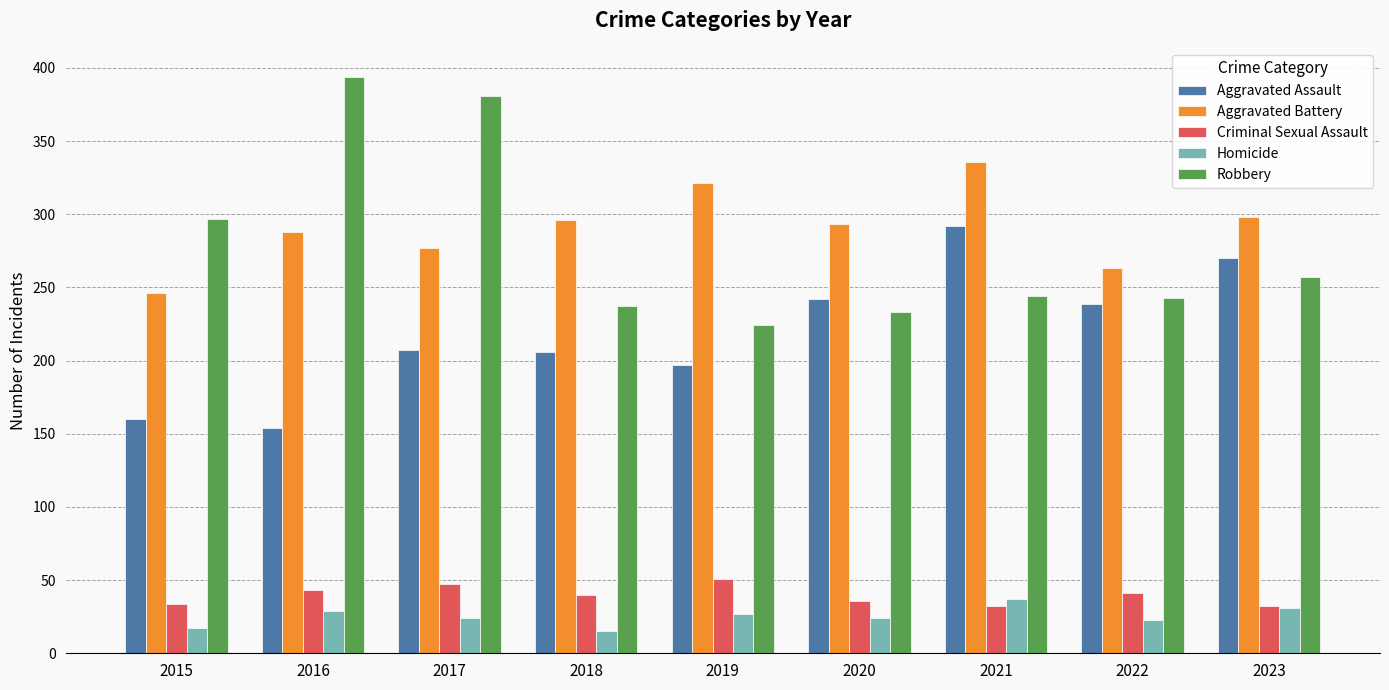

What is the difference between the highest and lowest values at 2022?

240